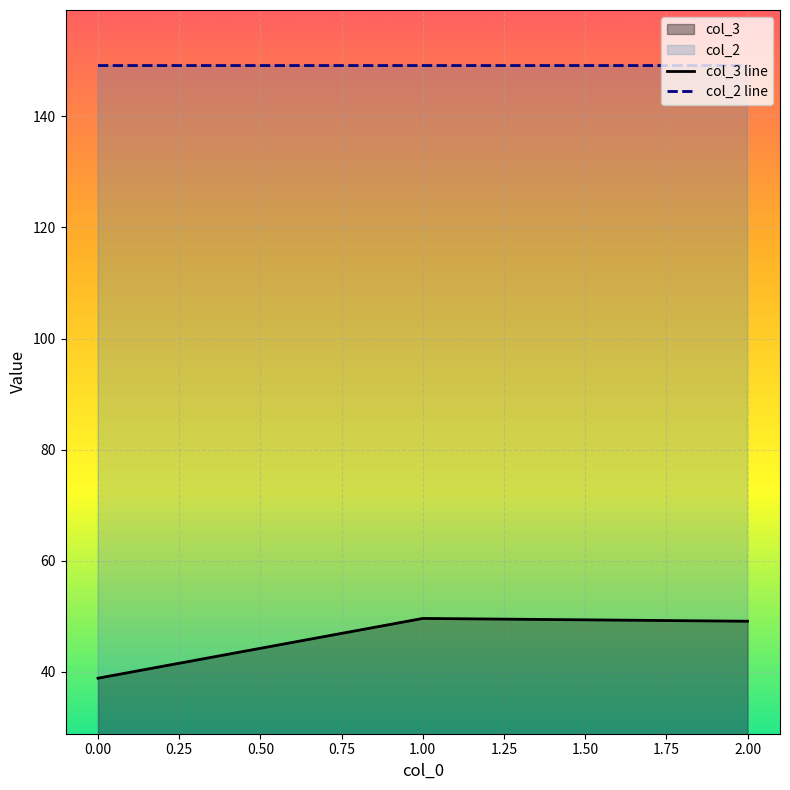

How many categories are shown in the chart?

3